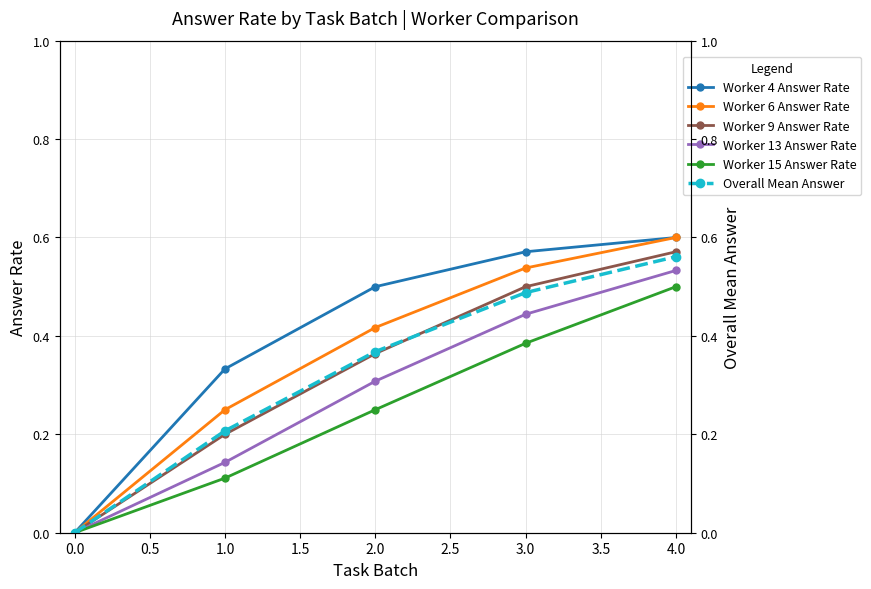

At which label does Worker 15 Answer Rate reach its peak?

4.0